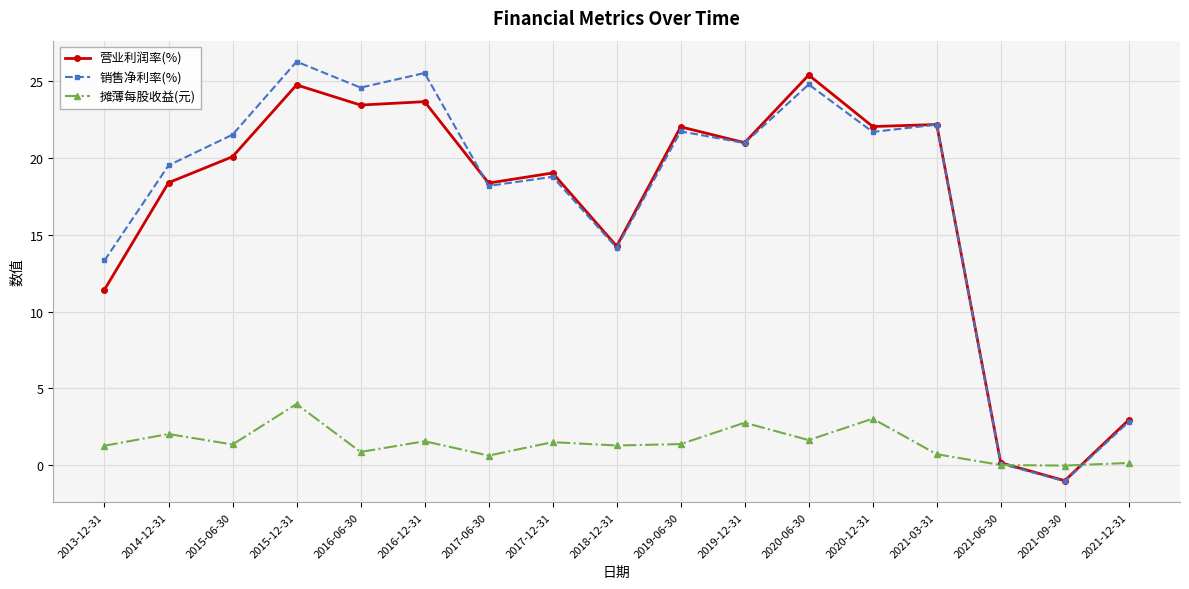

The value of 销售净利率(%) at 2013-12-31 is 8.7. True or false?

False